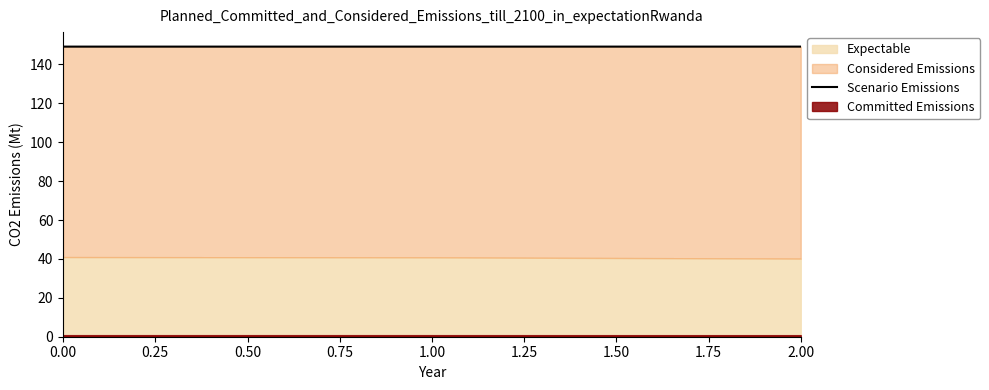

How many lines are shown in the chart?

1